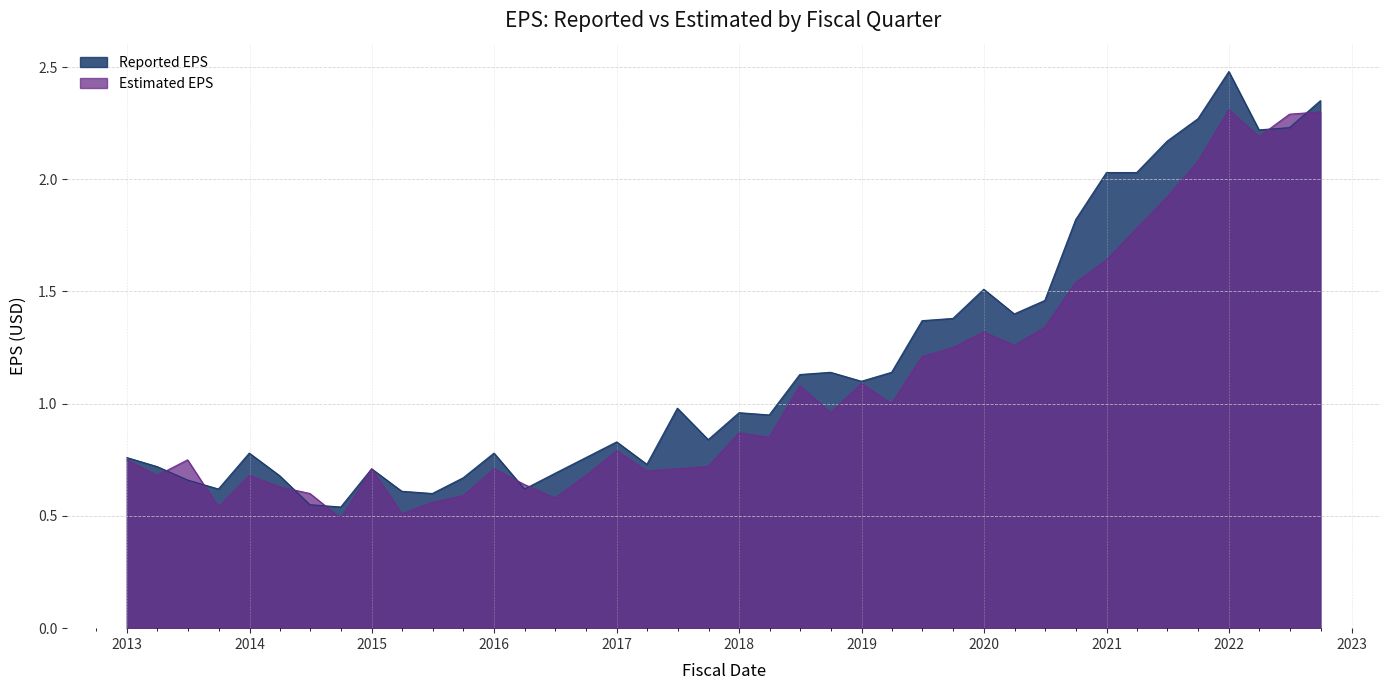

What is the difference between the maximum and minimum values in the Reported EPS series?

1.9